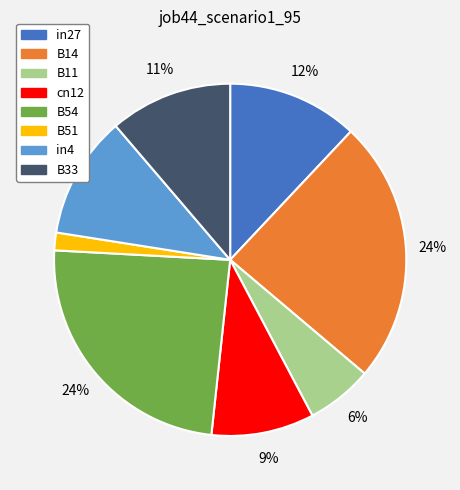

How many segments does this pie chart have?

8